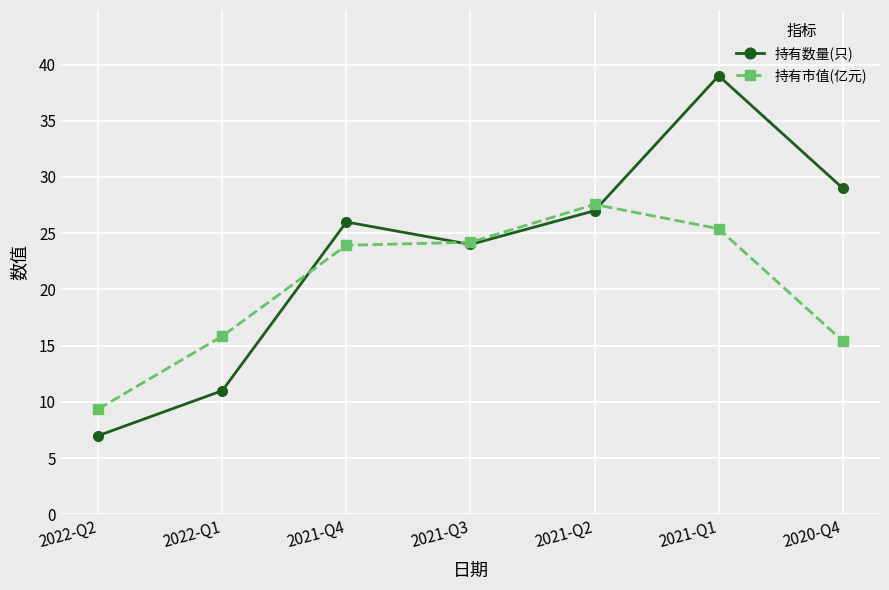

In 持有数量(只), how many points are lower than both neighbors (excluding endpoints)?

1